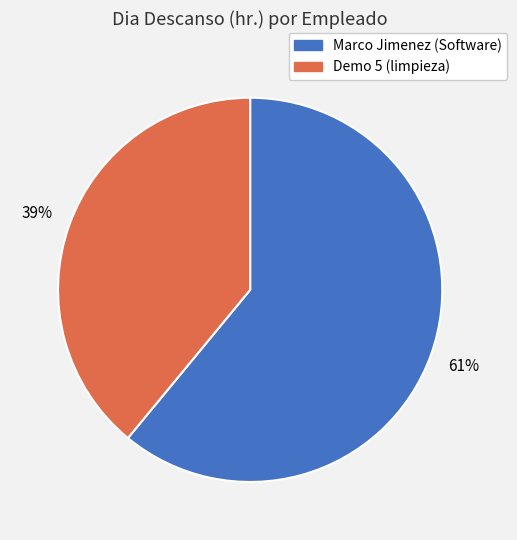

What percentage is the Demo 5 (limpieza) slice, to the nearest percent?

39%